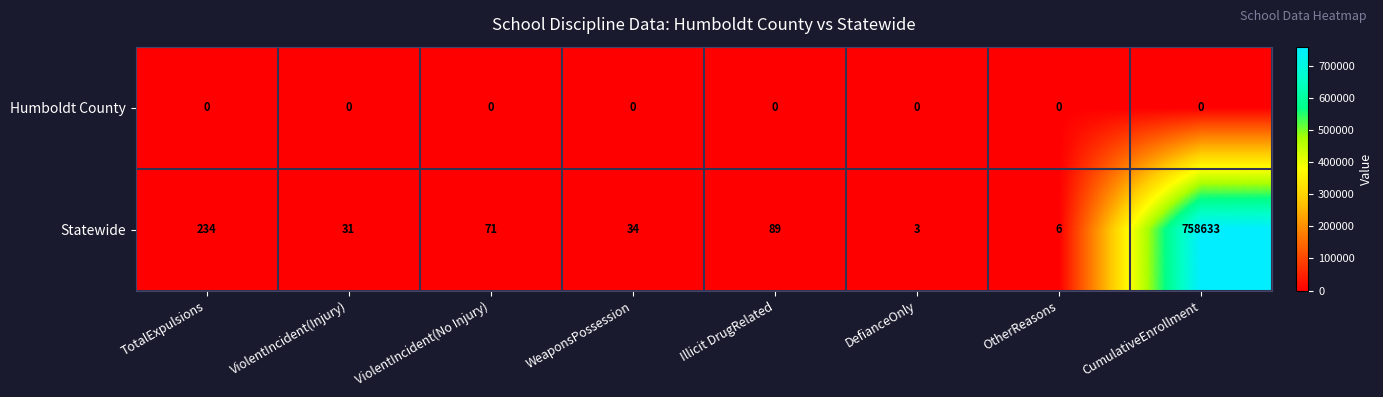

Reading left to right, list all the values displayed in this chart.

Humboldt County: TotalExpulsions=0	ViolentIncident(Injury)=0	ViolentIncident(No Injury)=0	WeaponsPossession=0	Illicit DrugRelated=0	DefianceOnly=0	OtherReasons=0	CumulativeEnrollment=0
Statewide: TotalExpulsions=234	ViolentIncident(Injury)=31	ViolentIncident(No Injury)=71	WeaponsPossession=34	Illicit DrugRelated=89	DefianceOnly=3	OtherReasons=6	CumulativeEnrollment=758633